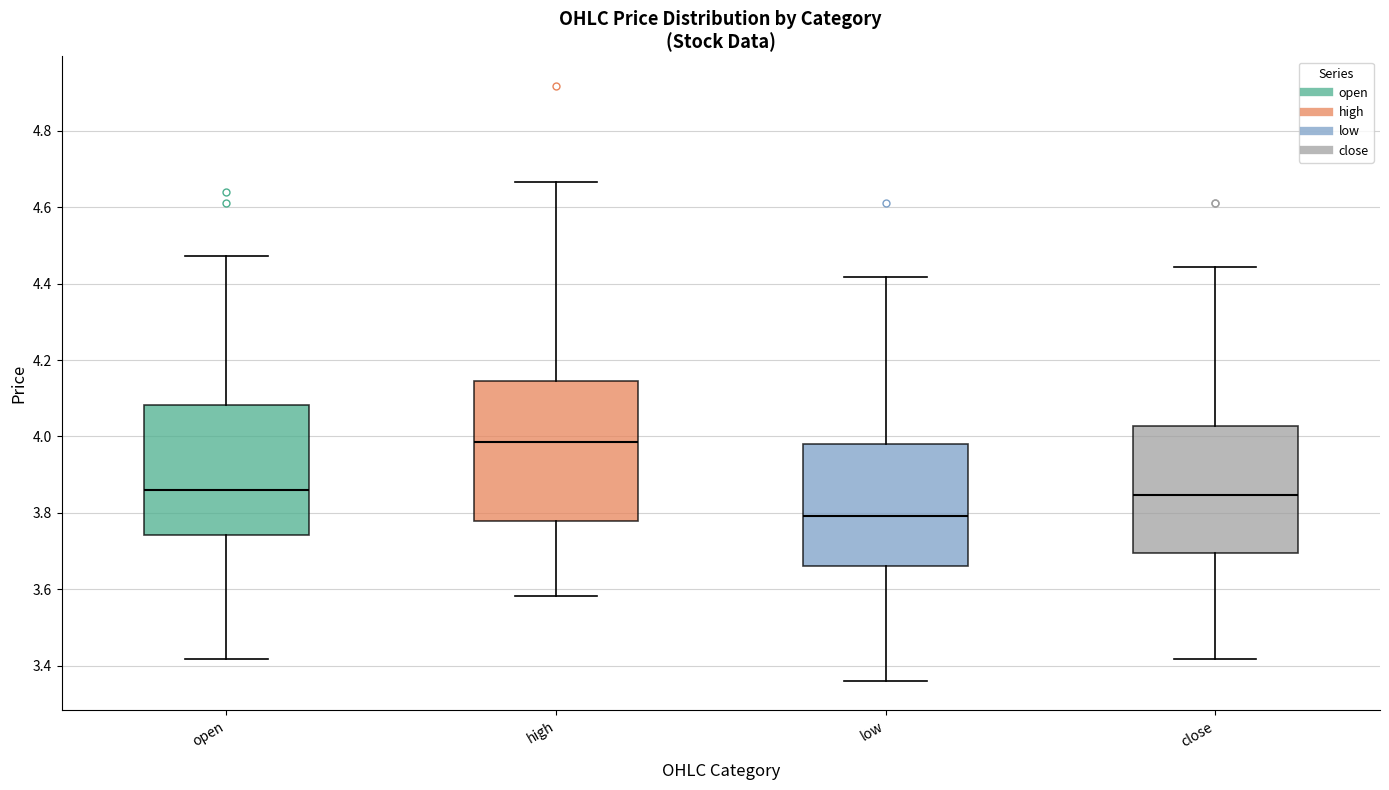

Where does the upper whisker of the box for high end on the y-axis? The values are not printed on the chart, so give them approximately, as read against the axis.

4.66